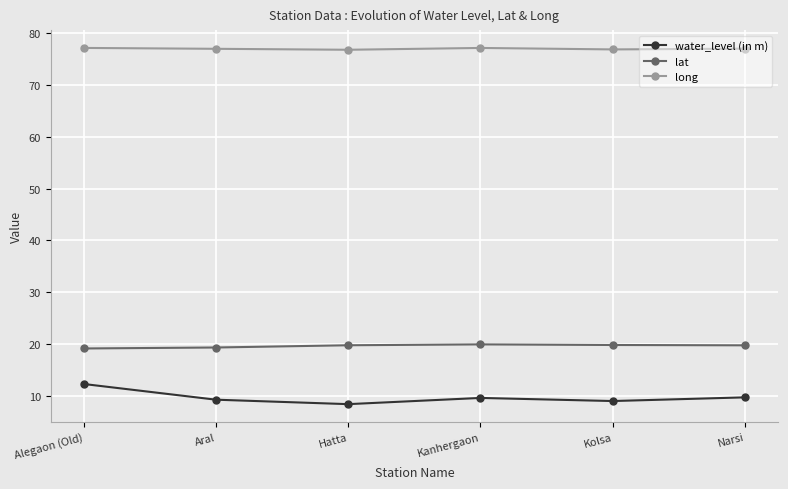

What is the maximum value for lat?

19.9